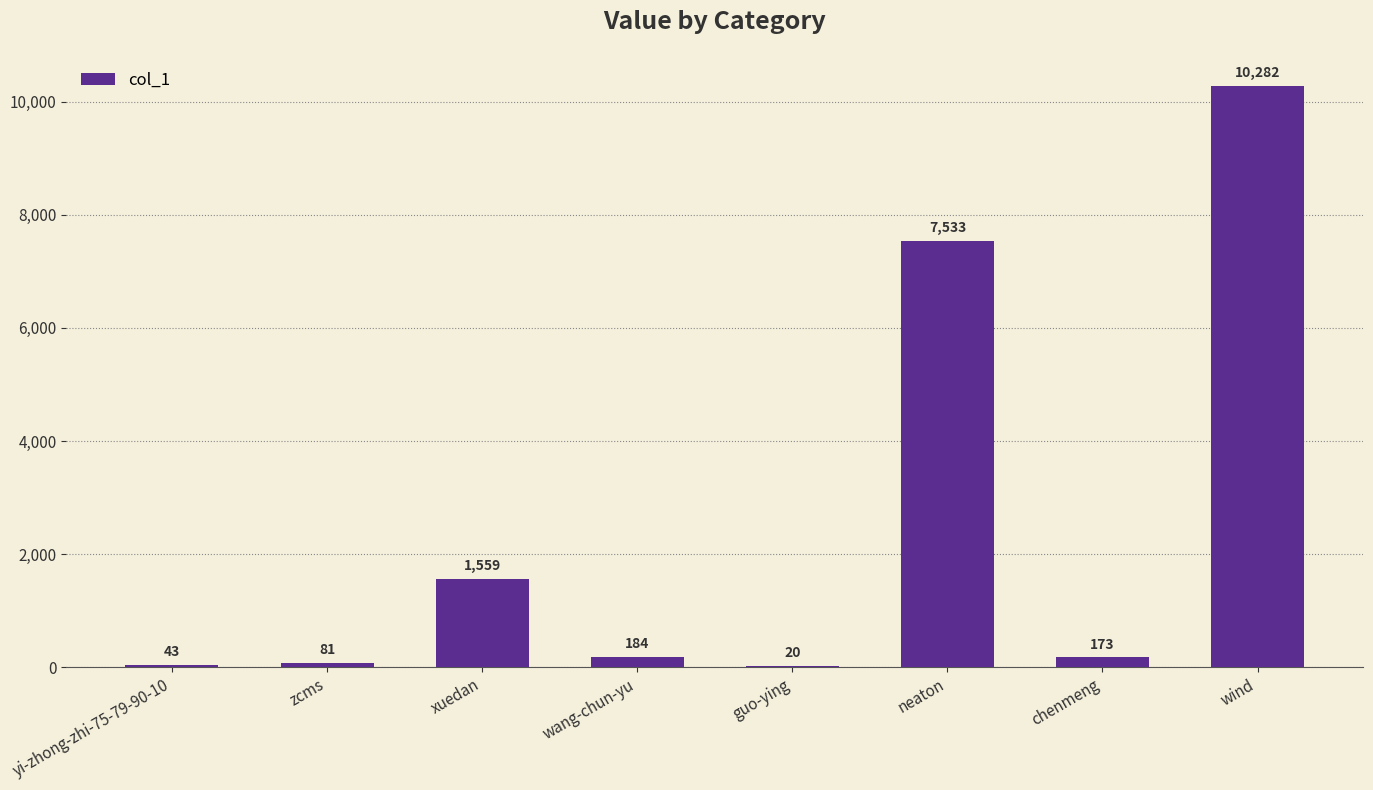

Reading left to right, extract all data points from this chart.

yi-zhong-zhi-75-79-90-10=43	zcms=81	xuedan=1559	wang-chun-yu=184	guo-ying=20	neaton=7533	chenmeng=173	wind=10282